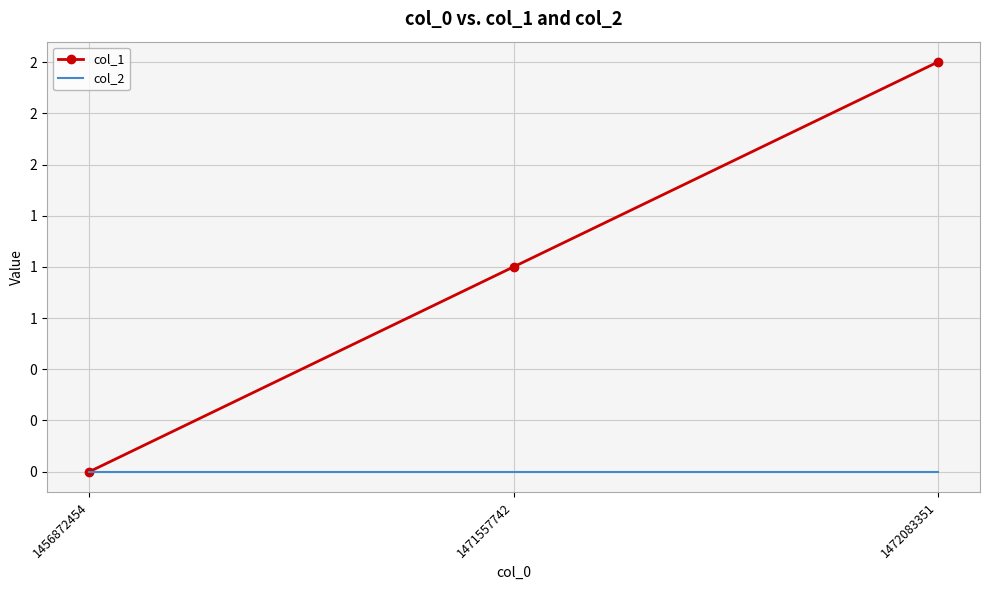

Which series changed the most between 1471557742 and 1472083351?

col_1